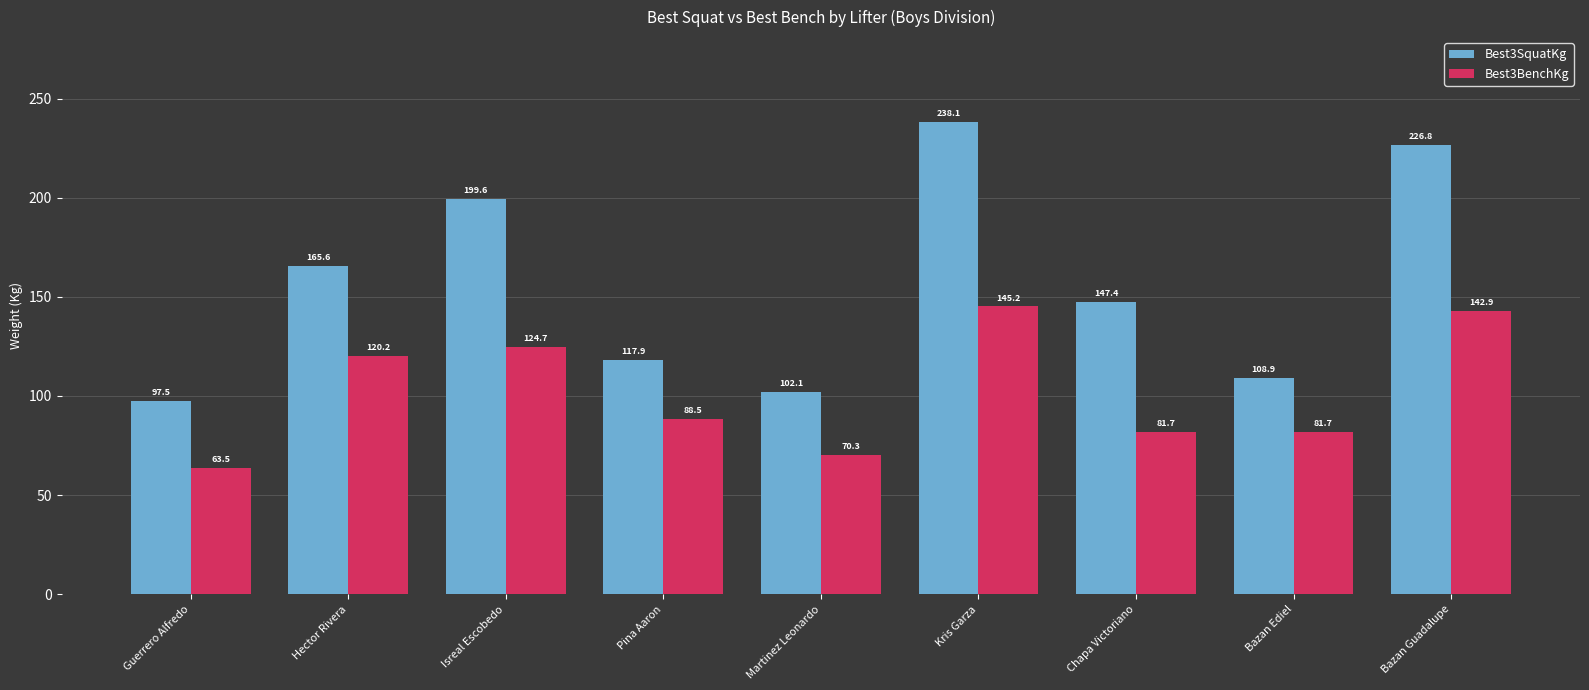

How many groups of bars are there?

9